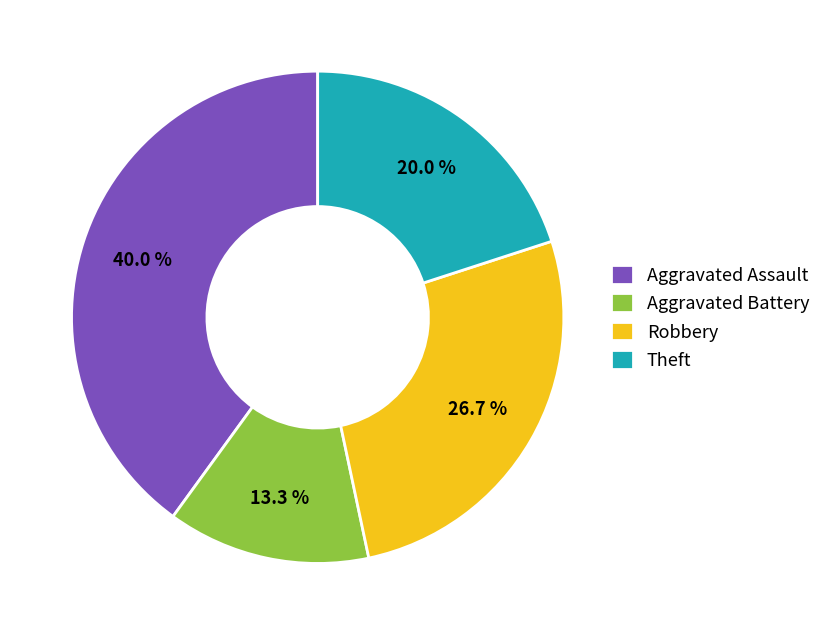

To the nearest percent, what is the combined percentage of Robbery and Aggravated Battery?

40%